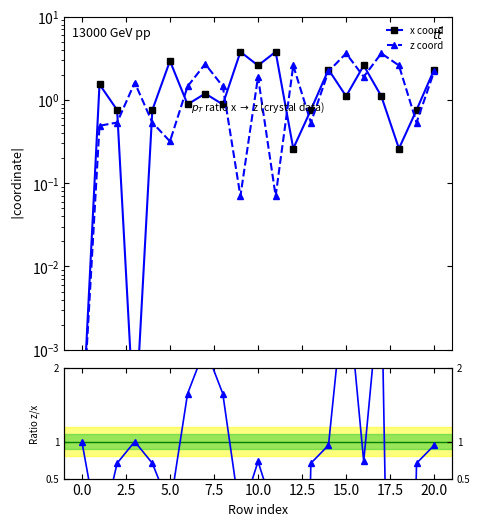

Reading left to right, extract all data points from this chart.

x coord: 0.0	1.5	0.8	0.0	0.8	2.9	0.9	1.2	0.9	3.8	2.6	3.8	0.3	0.8	2.3	1.1	2.6	1.1	0.3	0.8	2.3
z coord: 0.0	0.5	0.5	1.6	0.5	0.3	1.5	2.7	1.5	0.1	1.9	0.1	2.6	0.5	2.2	3.6	1.9	3.6	2.6	0.5	2.2
Ratio z/x: 1.0	-0.3	0.7	1.0	0.7	0.1	1.6	2.3	1.6	-0.0	0.7	-0.0	-9.9	0.7	0.9	3.3	0.7	3.3	-9.9	0.7	0.9